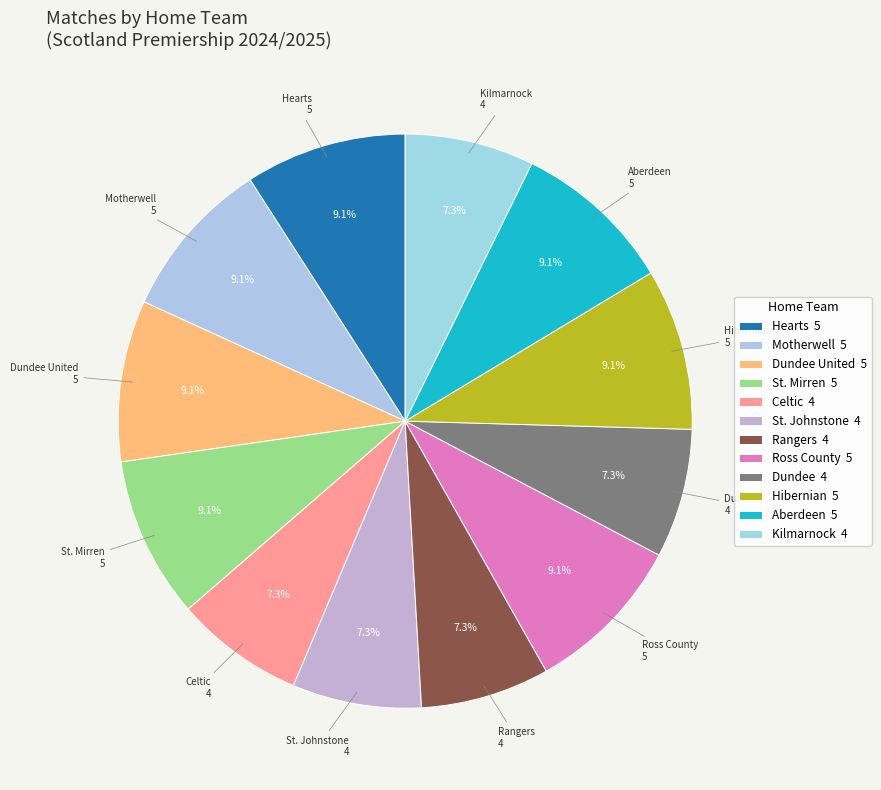

Which category has the biggest portion of the pie?

Hearts